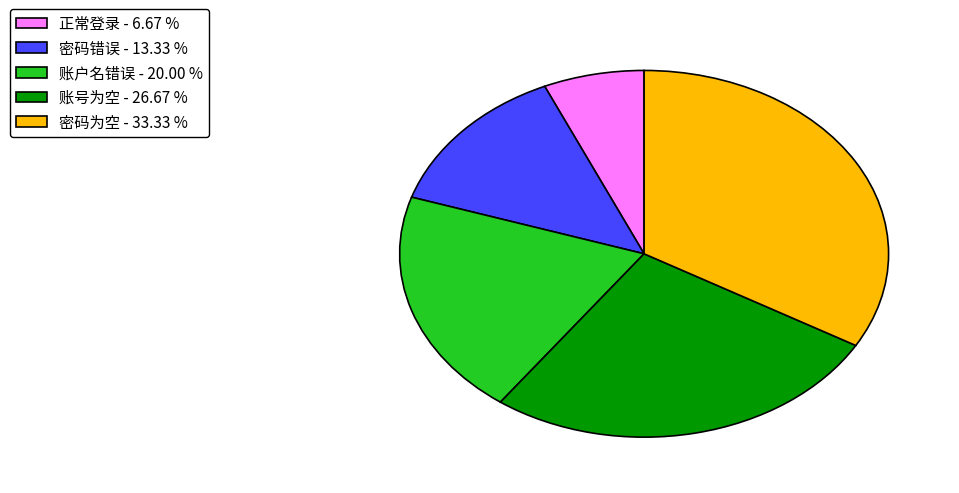

Is there a majority slice in this chart?

No